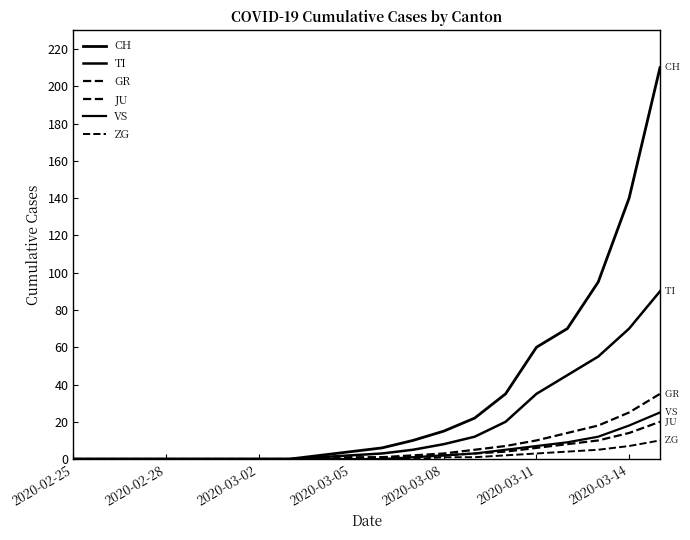

True or false: JU and CH cross at least once.

False